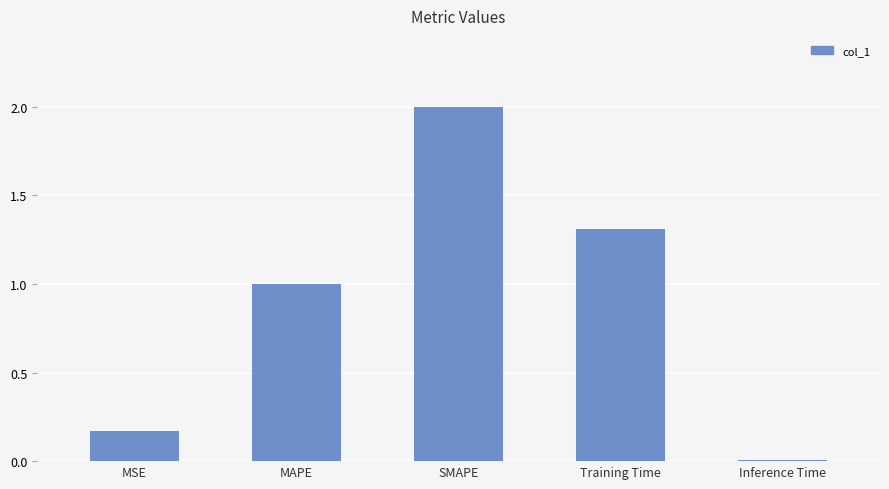

At which category does the chart reach its minimum across all series?

Inference Time